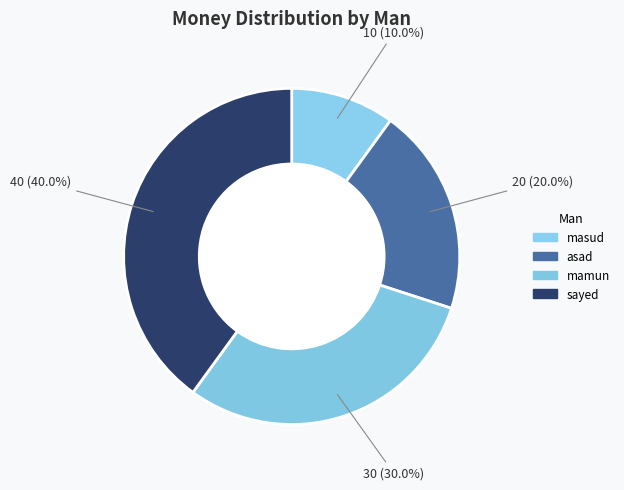

What is the ratio of the value at mamun to the value at asad?

1.5